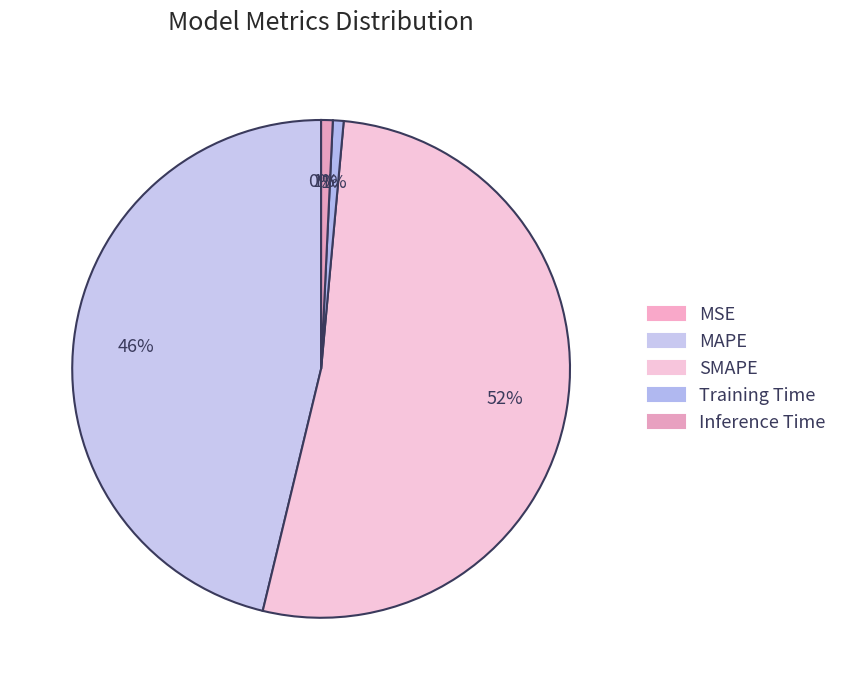

To the nearest percent, what is the difference between the largest and smallest slice percentages?

52%